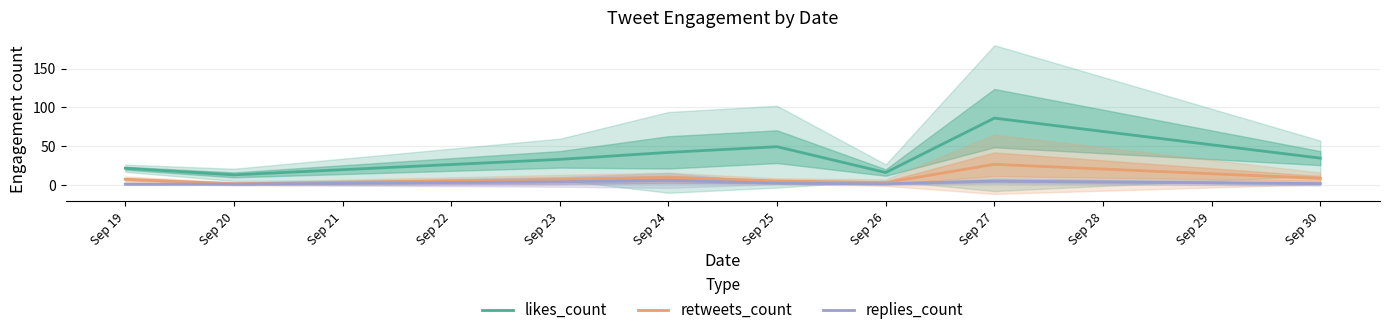

How many interior local peaks does the likes_count series have?

2